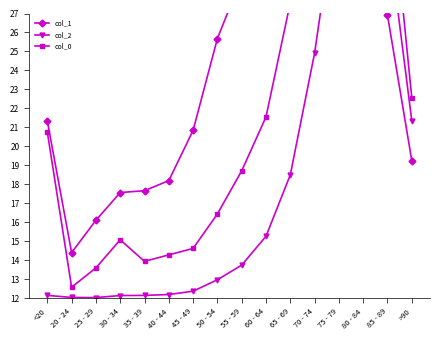

After their last crossing, which series has the higher values: col_1 or col_2?

col_2